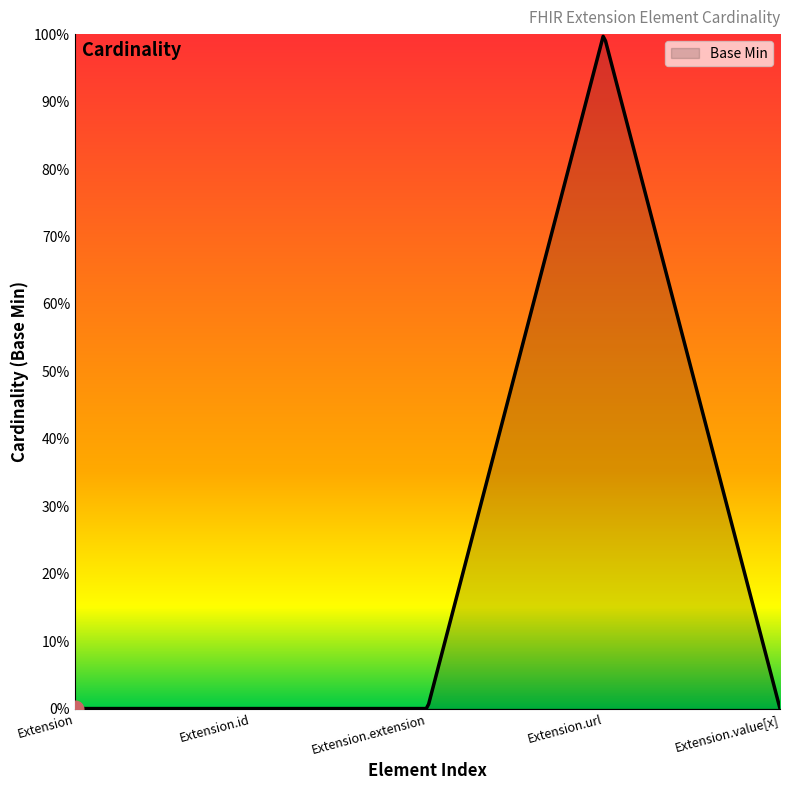

Which label corresponds to the smallest value in the chart?

Extension